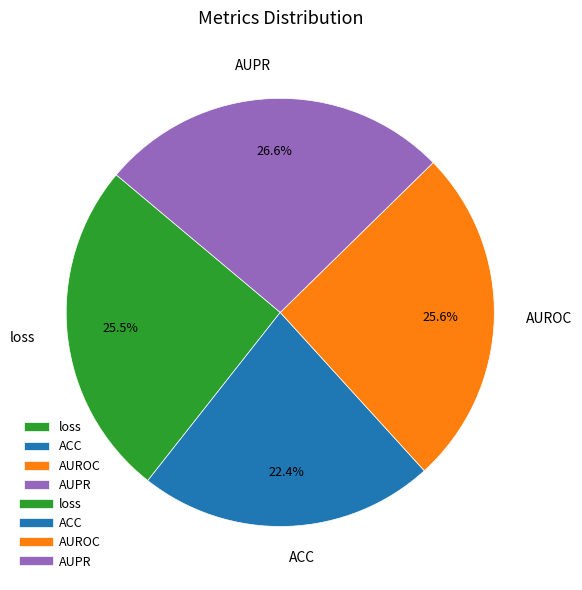

How many segments does this pie chart have?

4